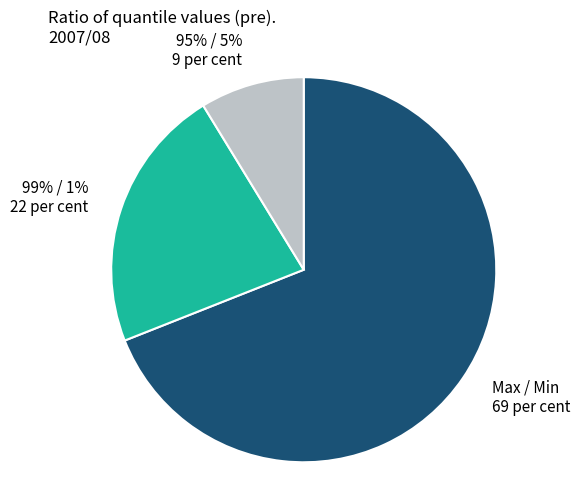

How much of the chart is everything except 99% / 1%?

77.7%